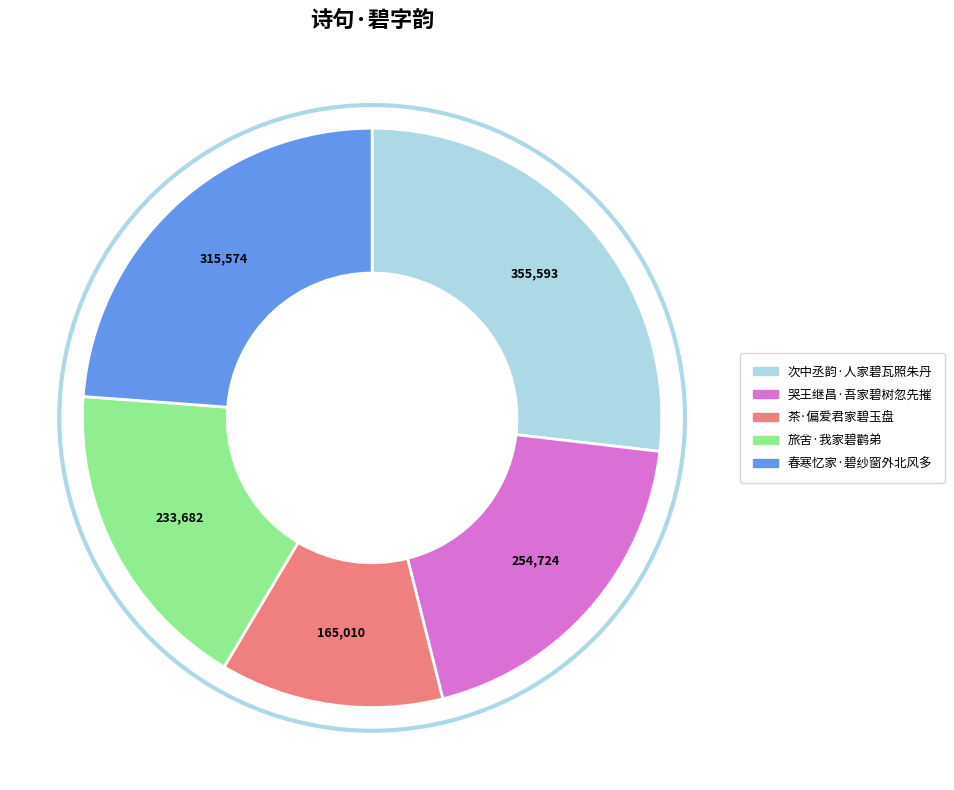

Is 哭王继昌·吾家碧树忽先摧 the majority of the pie?

No